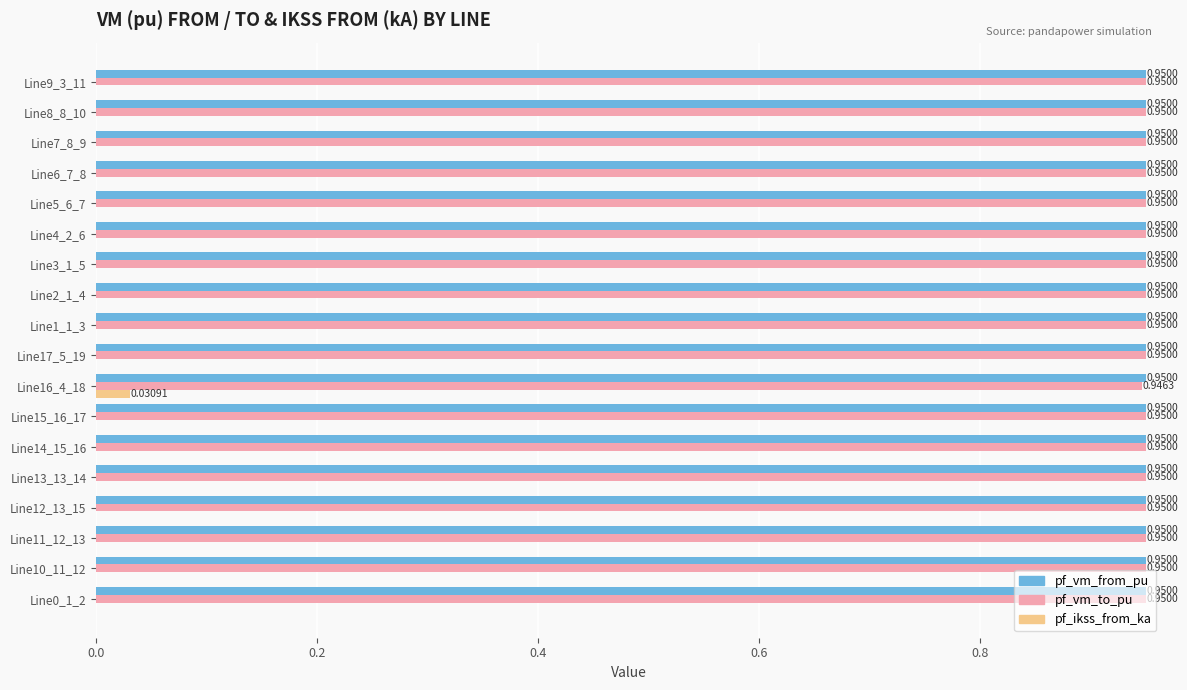

Where is pf_vm_to_pu nearest to the value 0?

Line16_4_18